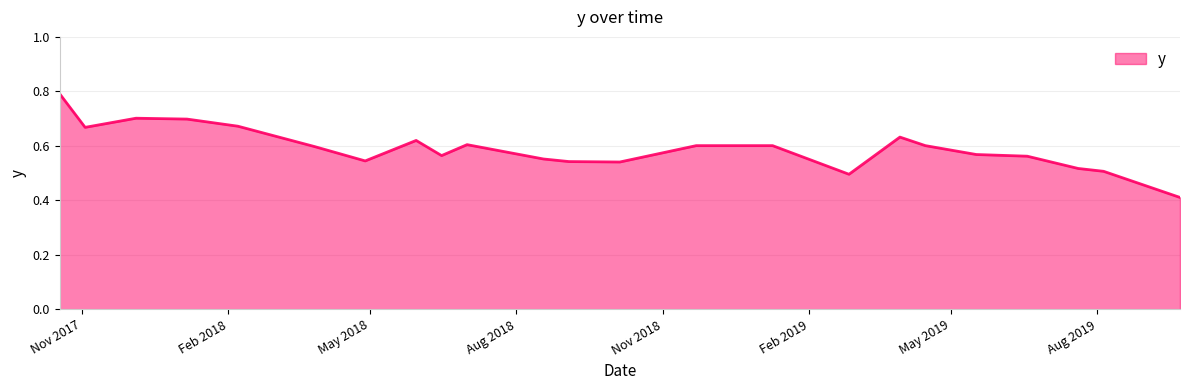

What is the greatest value displayed?

0.8